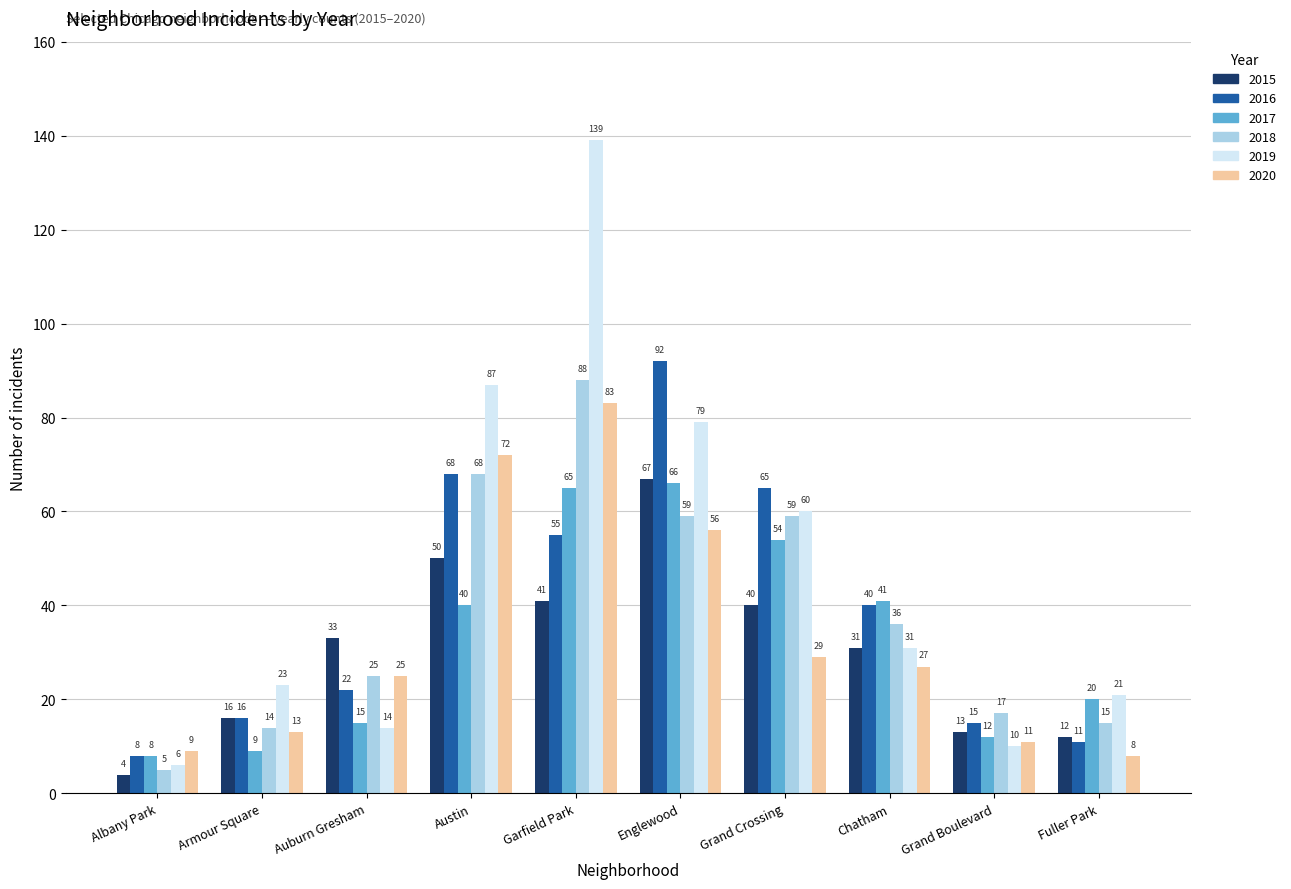

True or false: 2015 has a value of 41 at Garfield Park.

True